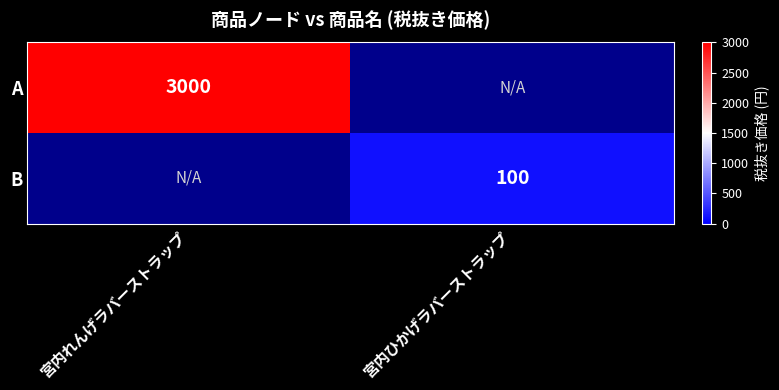

Count the number of data series in this chart.

2